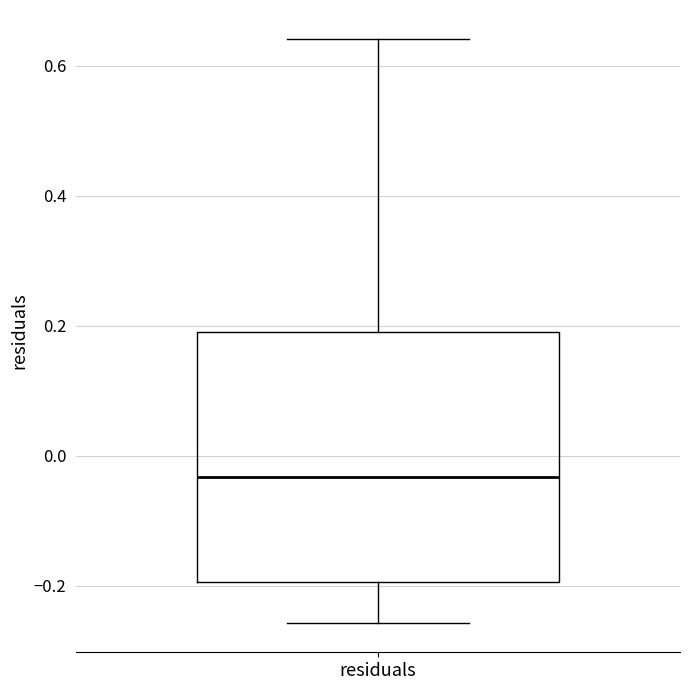

Transcribe this box plot: give where the median line is, the range the box spans, and where the two whiskers end, as read against the y-axis. The values are not printed on the chart, so give them approximately, as read against the axis.

median -0.04, box -0.20 to 0.20, whiskers -0.26 to 0.64